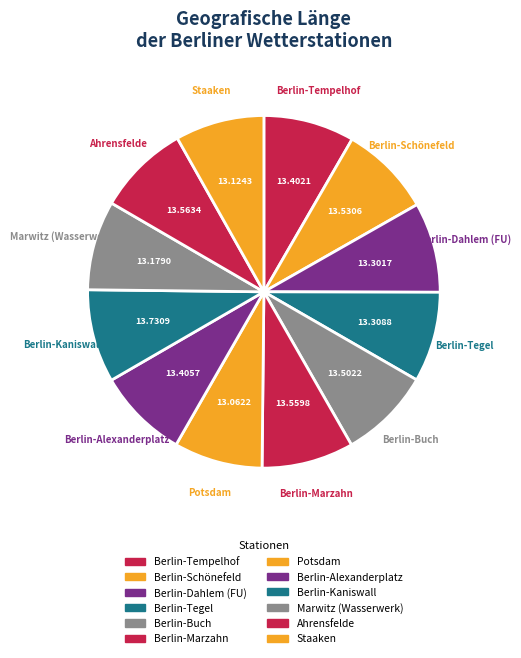

Does any single category account for the majority?

No